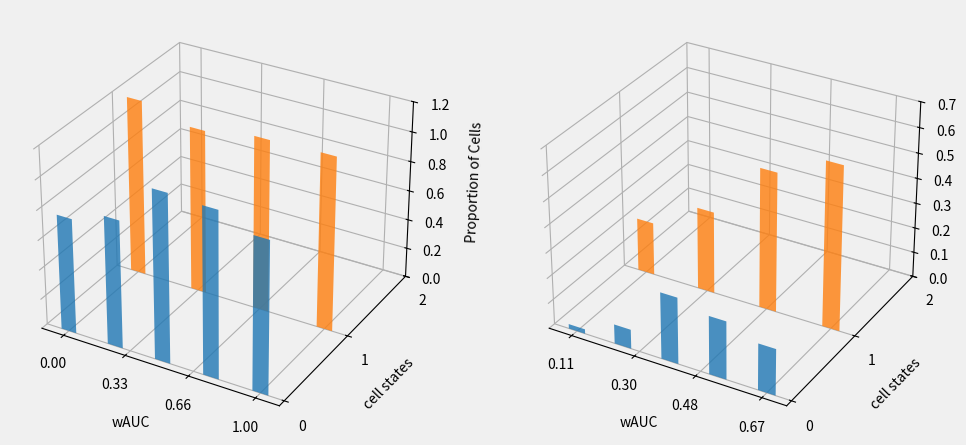

How many bars are there in total?

30